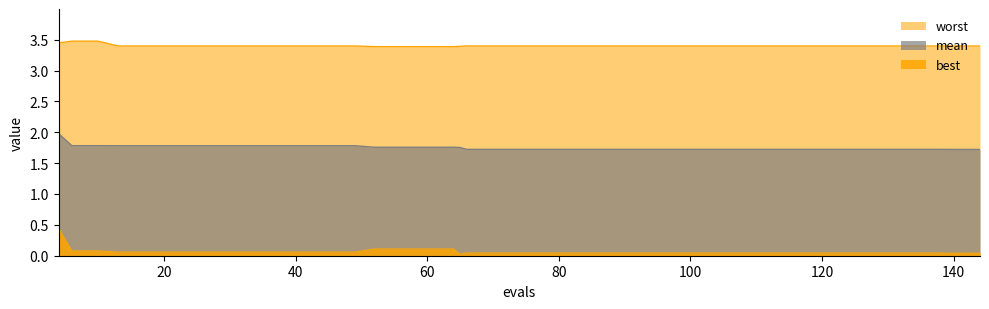

Does the chart display data point markers on the line(s)?

No